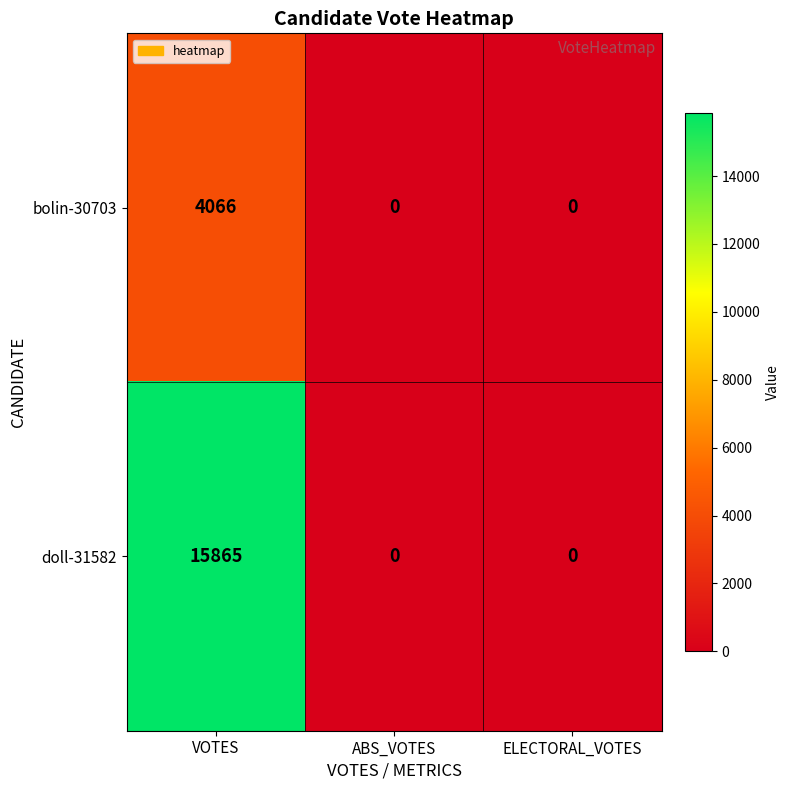

Which series has the largest total across all categories?

doll-31582